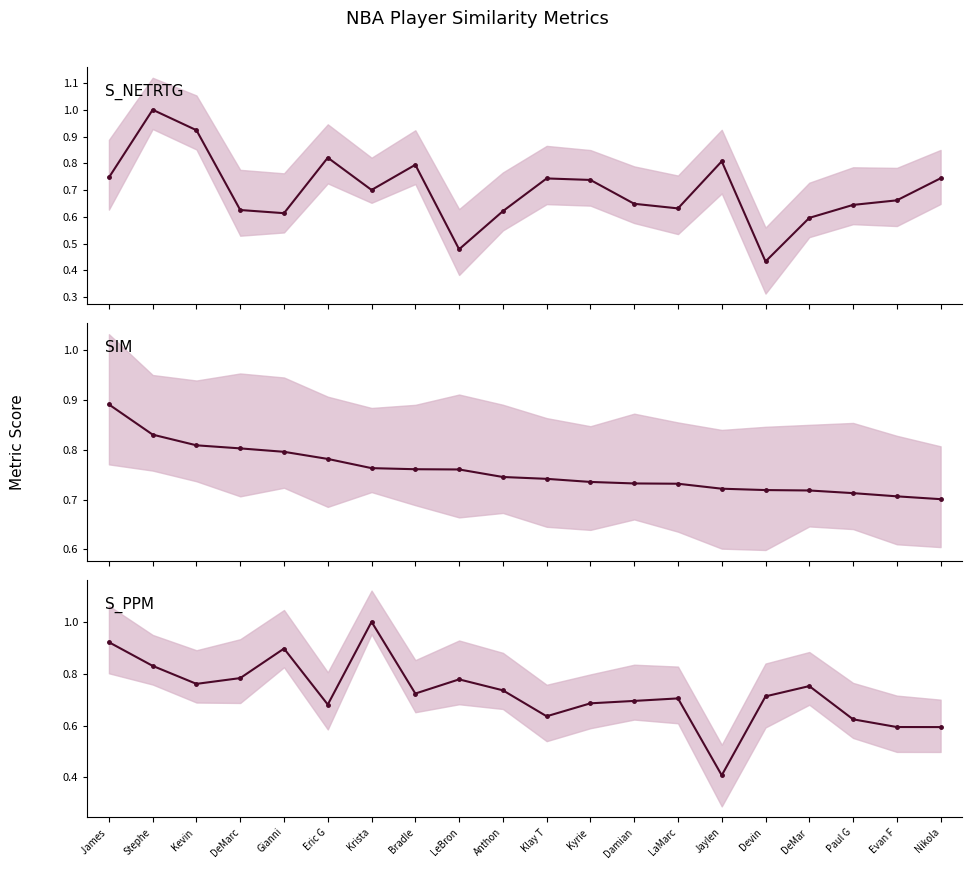

At Nikola, list the series in order from smallest to largest.

S_PPM, SIM, S_NETRTG